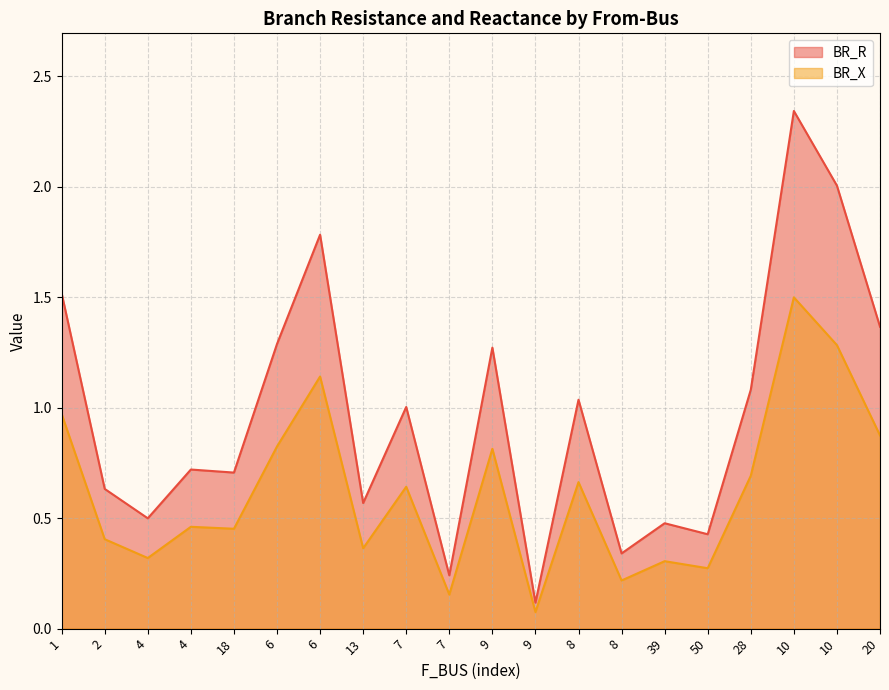

What is the label of the 14th point from the right?

6